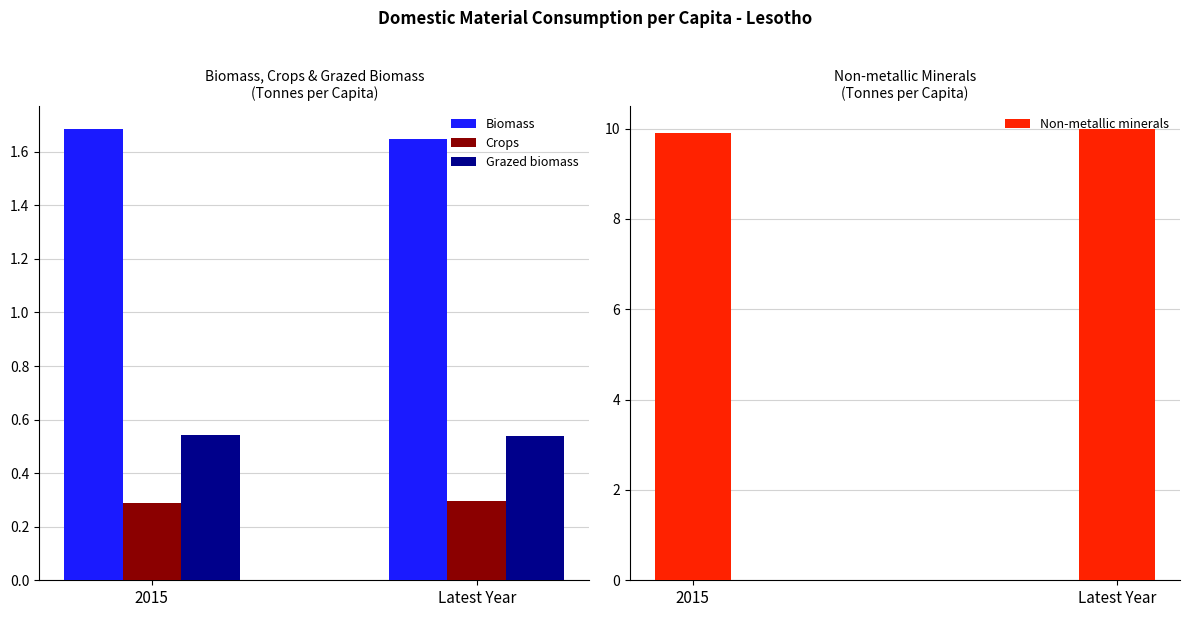

What is the label of the 1st bar from the right?

Latest Year